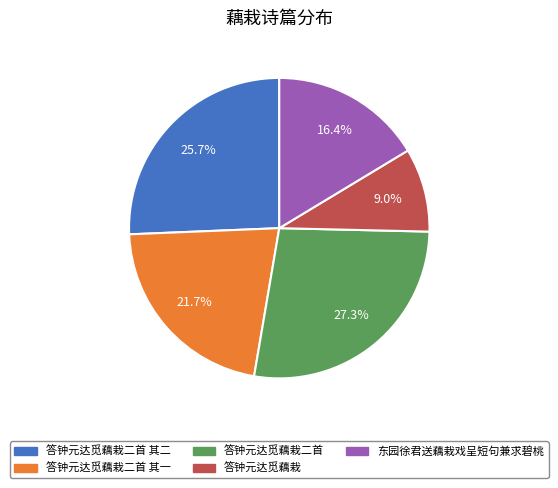

To the nearest percent, what percentage of the pie is 答钟元达觅藕栽二首 其一?

22%